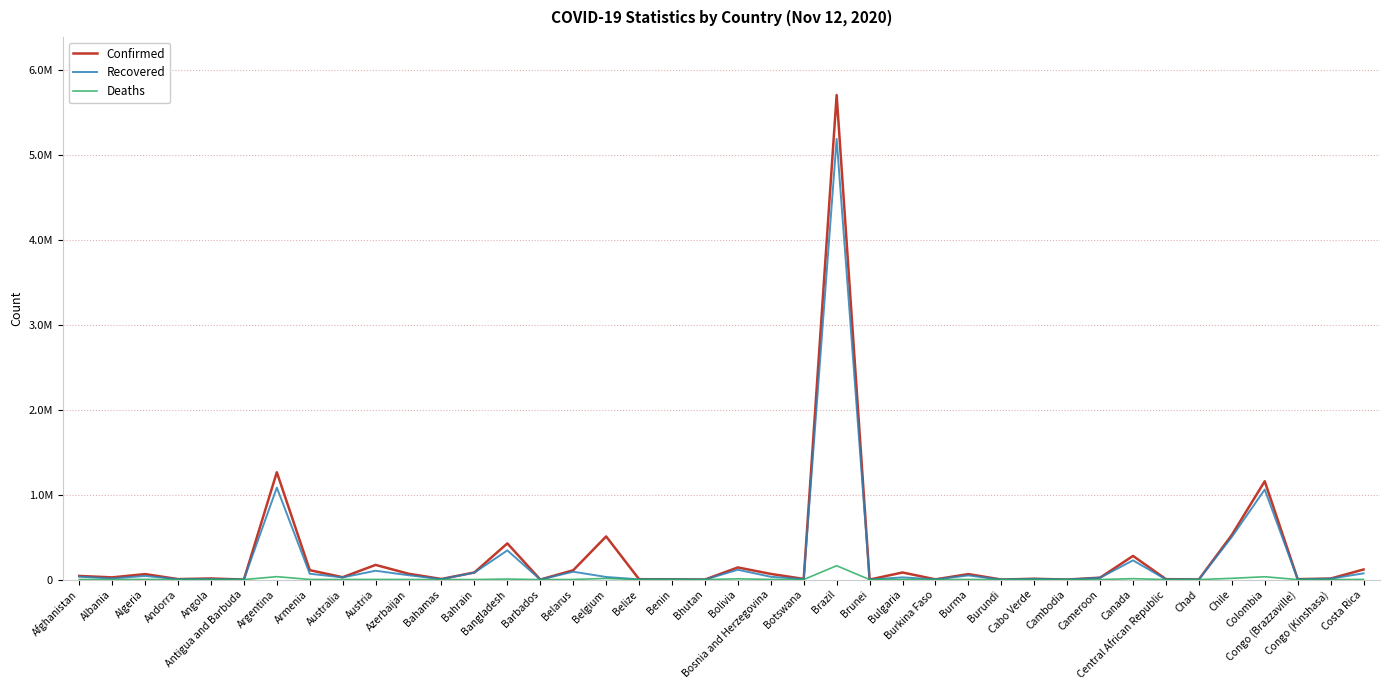

What position from the left is Brunei?

25